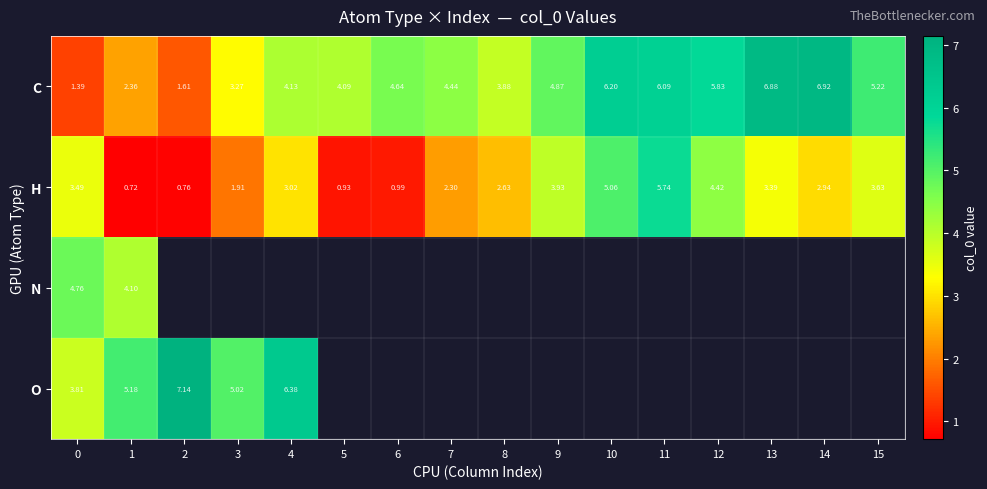

Is the value of H at 15 greater than the value of O at 3?

No